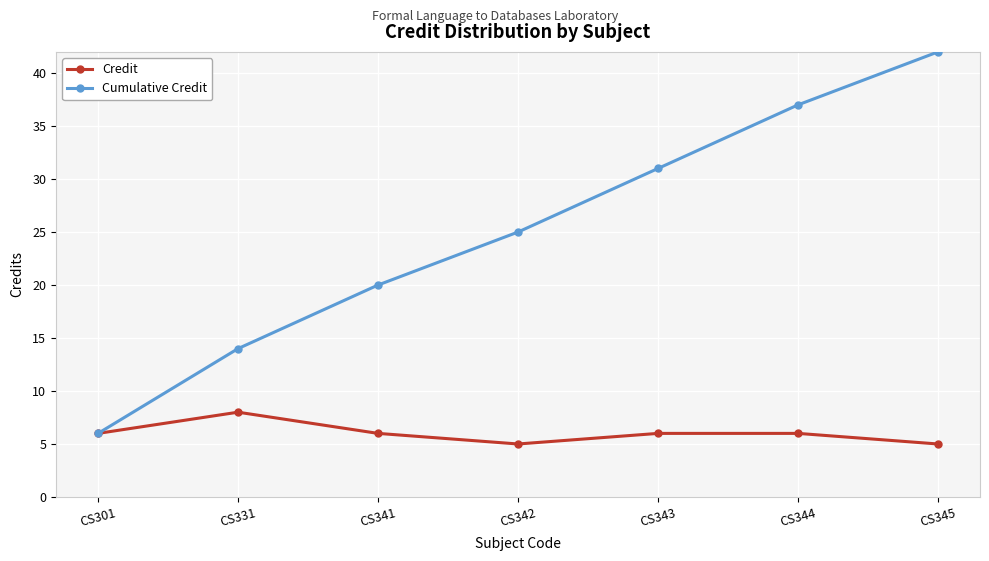

Reading left to right, extract all data points from this chart.

Credit: 6	8	6	5	6	6	5
Cumulative Credit: 6	14	20	25	31	37	42